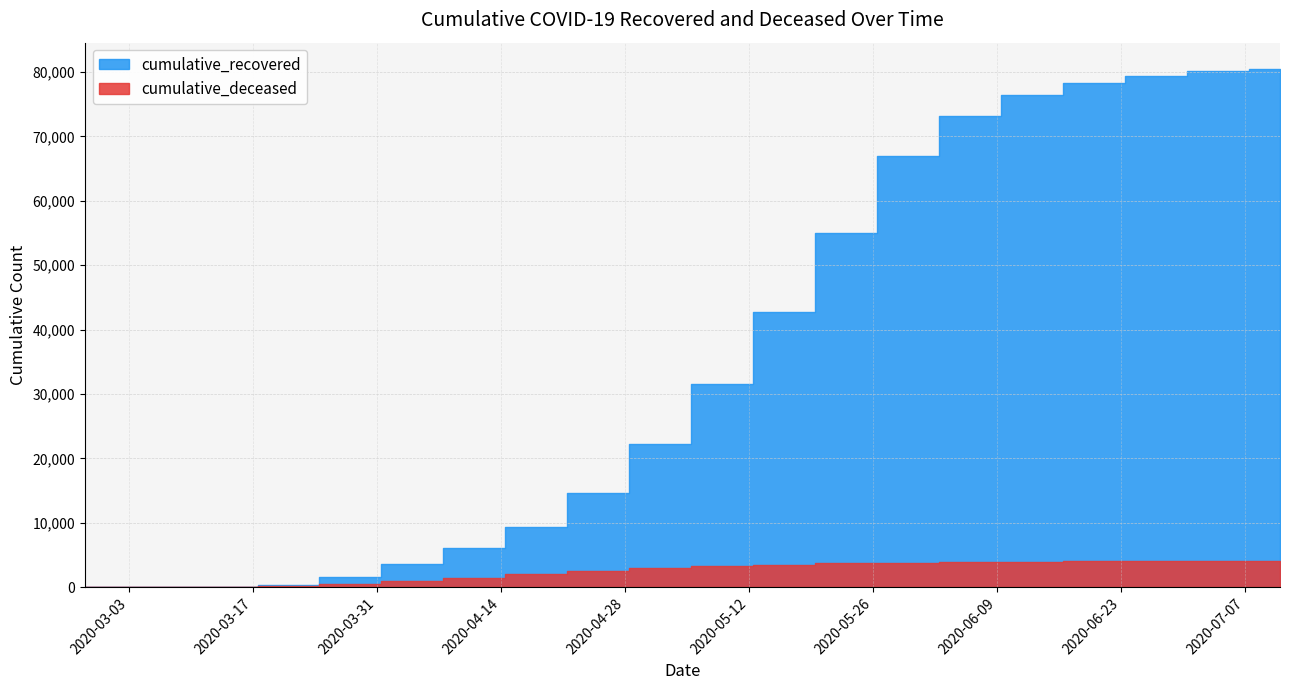

At how many categories does at least one series exceed 64096?

7